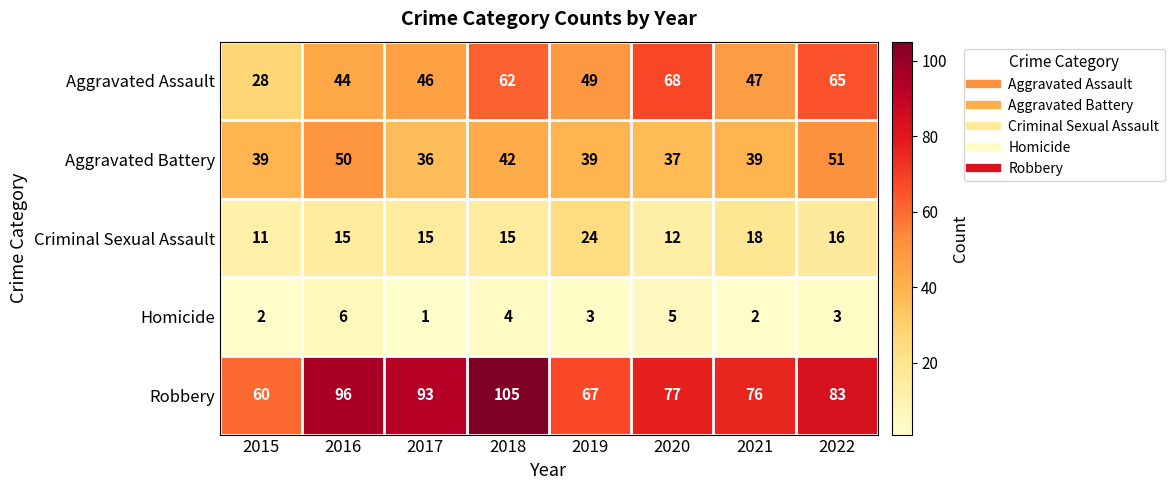

Where is Aggravated Battery nearest to the value 43?

2018